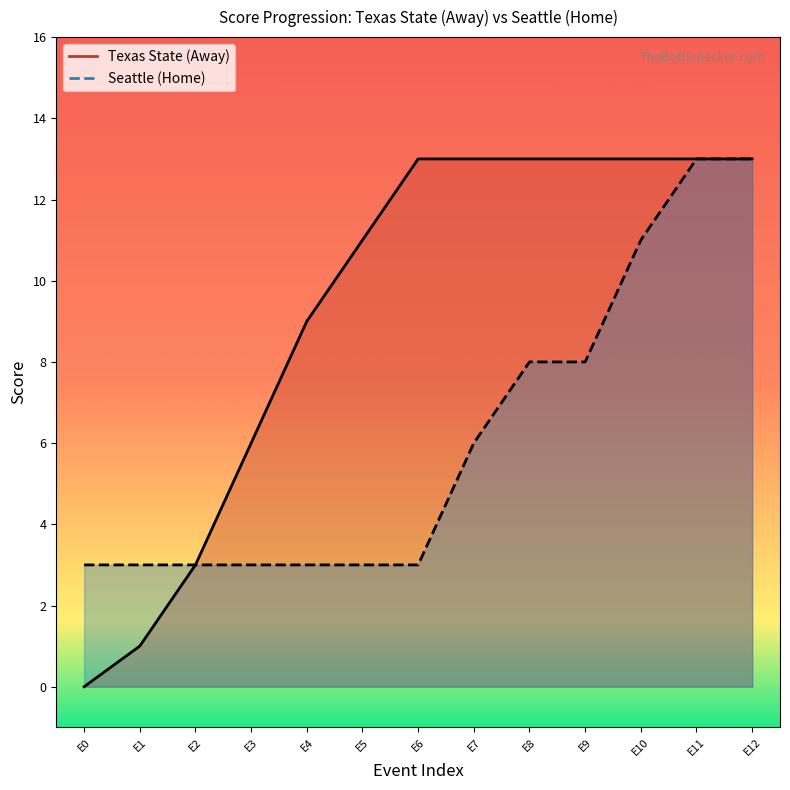

True or false: Home Score (line) and Away Score (line) intersect in this chart.

False